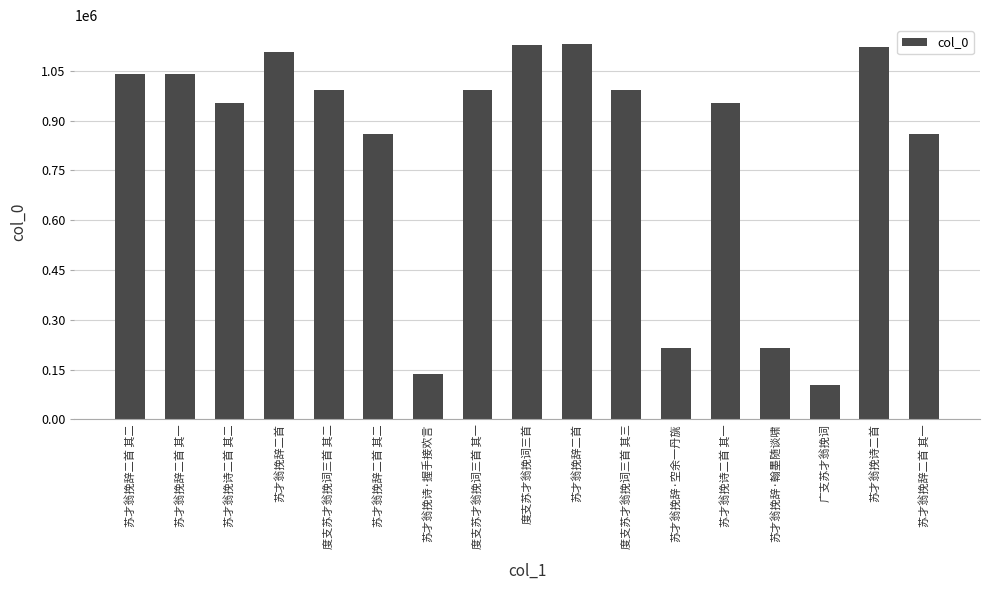

Is it true that the value at 广支苏才翁挽词 is 103667?

True